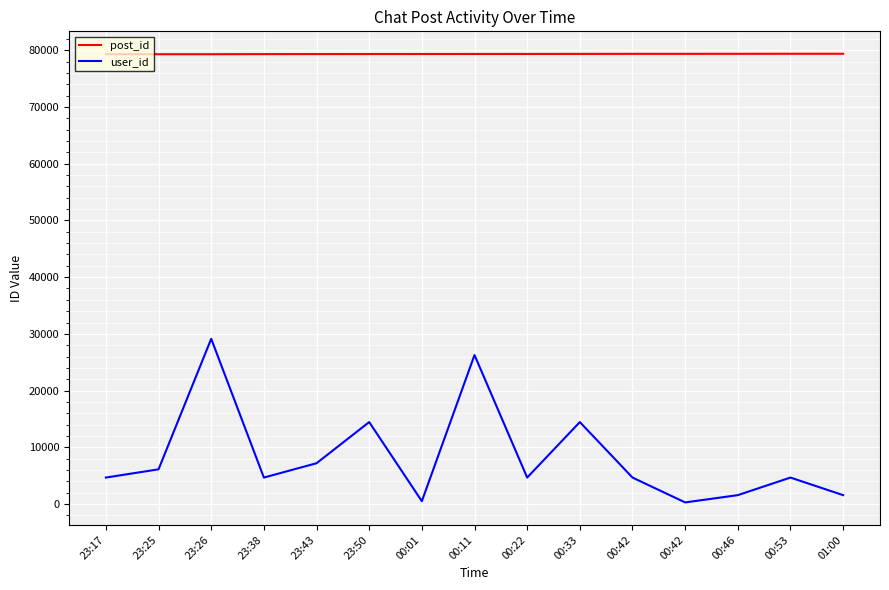

How many lines are shown in the chart?

2